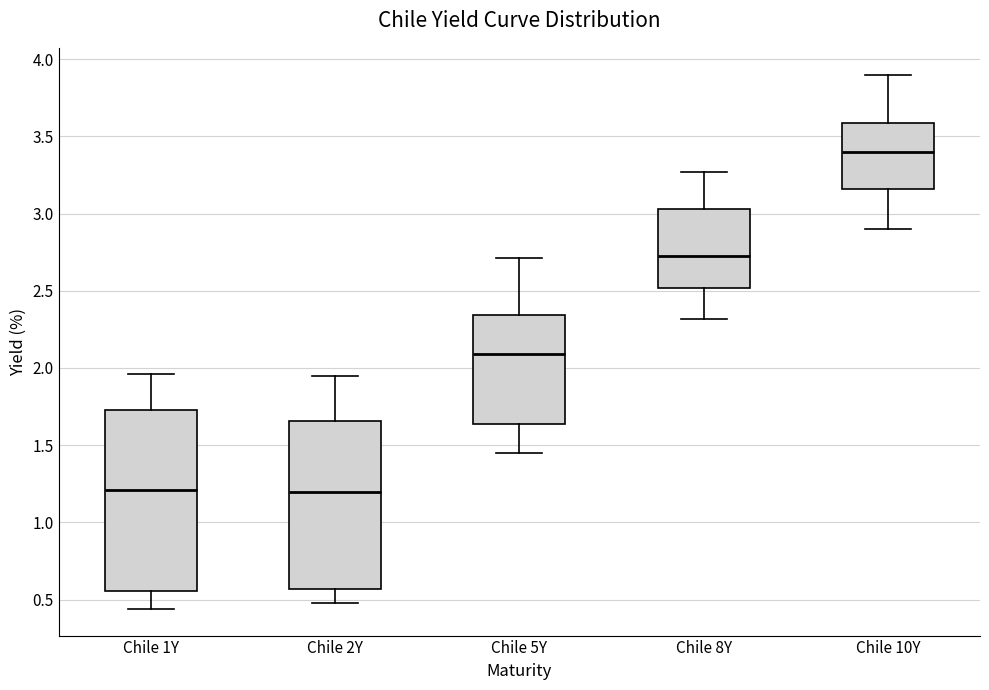

Where is the lower edge of the box for Chile 2Y on the y-axis? The values are not printed on the chart, so give them approximately, as read against the axis.

0.55